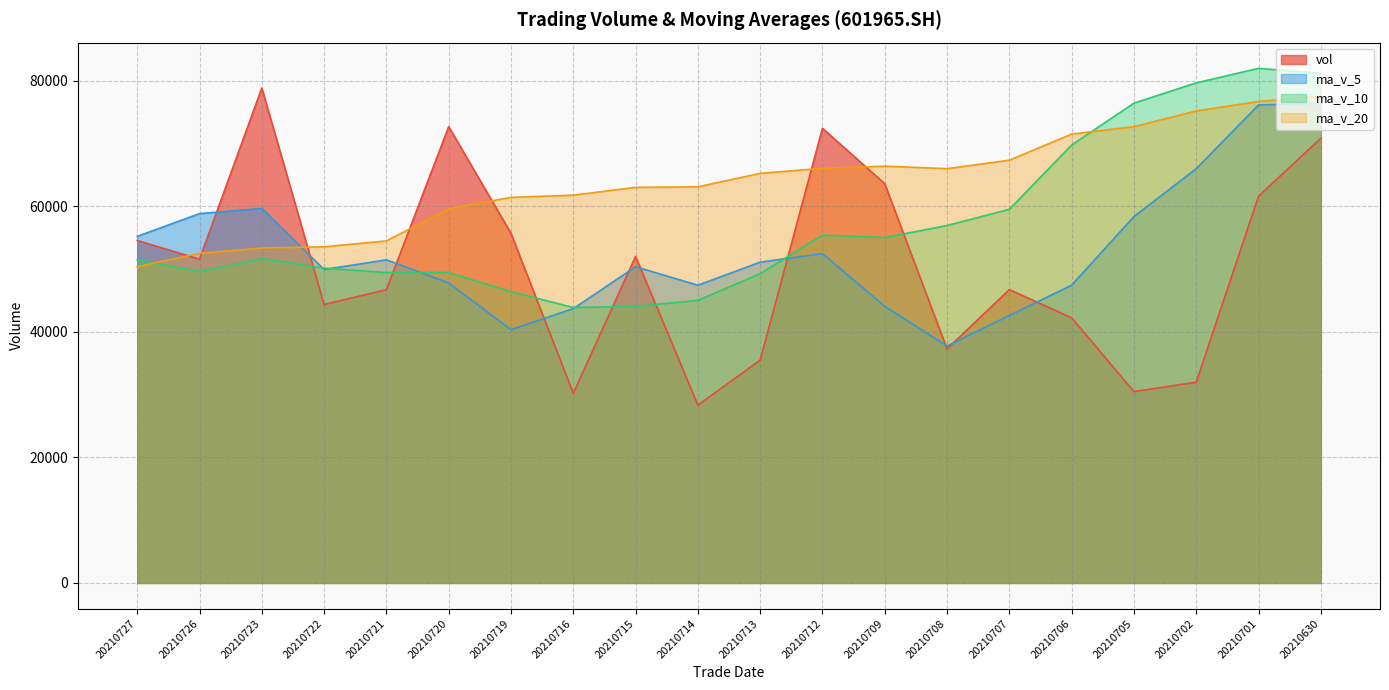

Reading left to right, list all the values displayed in this chart.

vol: 20210727=54578.9	20210726=51591.1	20210723=78865.1	20210722=44371.2	20210721=46737.8	20210720=72725.9	20210719=55719.3	20210716=30222.5	20210715=52034.0	20210714=28337.0	20210713=35507.1	20210712=72461.3	20210709=63622.8	20210708=37291.8	20210707=46748.1	20210706=42253.1	20210705=30493.7	20210702=31986.0	20210701=61636.9	20210630=70868.4
ma_v_5: 20210727=55228.8	20210726=58858.2	20210723=59683.9	20210722=49955.3	20210721=51487.9	20210720=47807.7	20210719=40364.0	20210716=43712.4	20210715=50392.5	20210714=47444.0	20210713=51126.2	20210712=52475.4	20210709=44081.9	20210708=37754.5	20210707=42623.6	20210706=47447.6	20210705=58388.3	20210702=66015.6	20210701=76170.8	20210630=76473.5
ma_v_10: 20210727=51518.3	20210726=49611.1	20210723=51698.1	20210722=50173.9	20210721=49465.9	20210720=49467.0	20210719=46419.7	20210716=43897.1	20210715=44073.5	20210714=45033.8	20210713=49286.9	20210712=55431.9	20210709=55048.7	20210708=56962.6	20210707=59548.5	20210706=69788.1	20210705=76466.6	20210702=79697.0	20210701=82010.7	20210630=81220.0
ma_v_20: 20210727=50402.6	20210726=52521.5	20210723=53373.4	20210722=53568.3	20210721=54507.2	20210720=59627.6	20210719=61443.1	20210716=61797.1	20210715=63042.1	20210714=63126.9	20210713=65272.9	20210712=66081.0	20210709=66419.4	20210708=66021.3	20210707=67371.8	20210706=71530.9	20210705=72722.6	20210702=75223.6	20210701=76732.1	20210630=77579.9